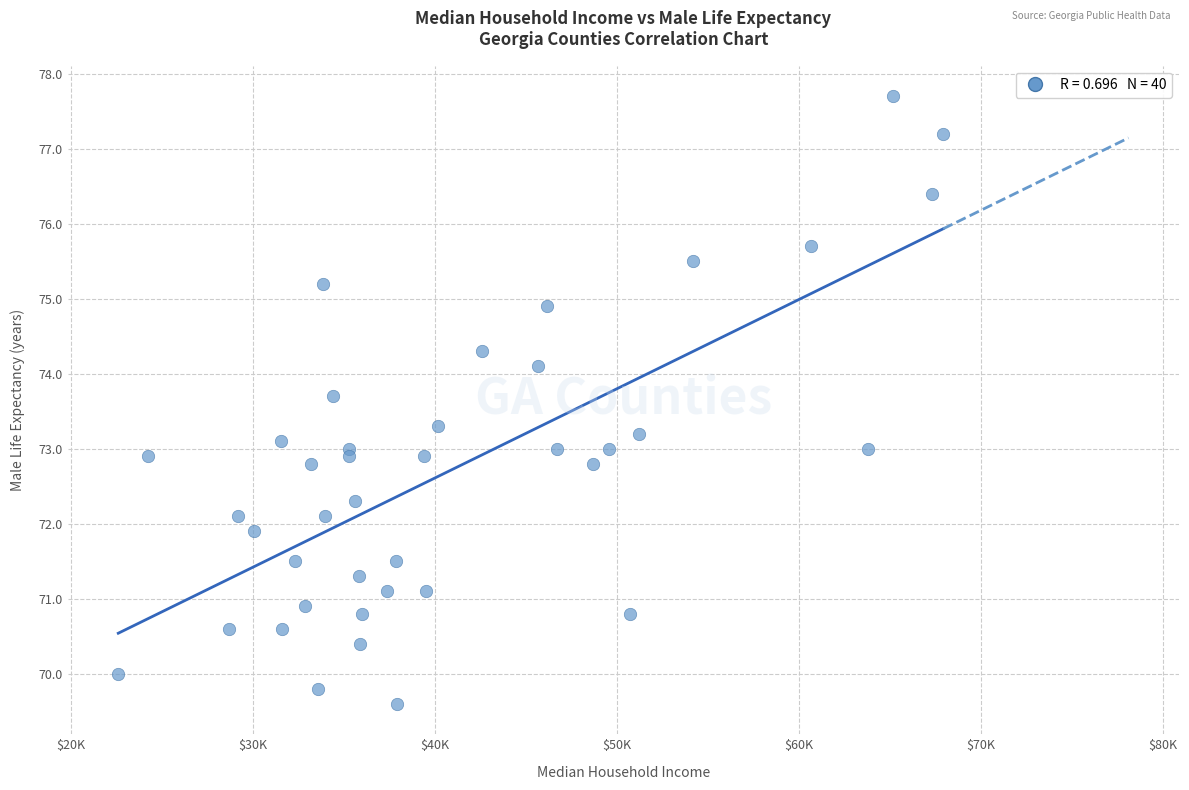

What is the range of Y values (max minus min)?

8.1